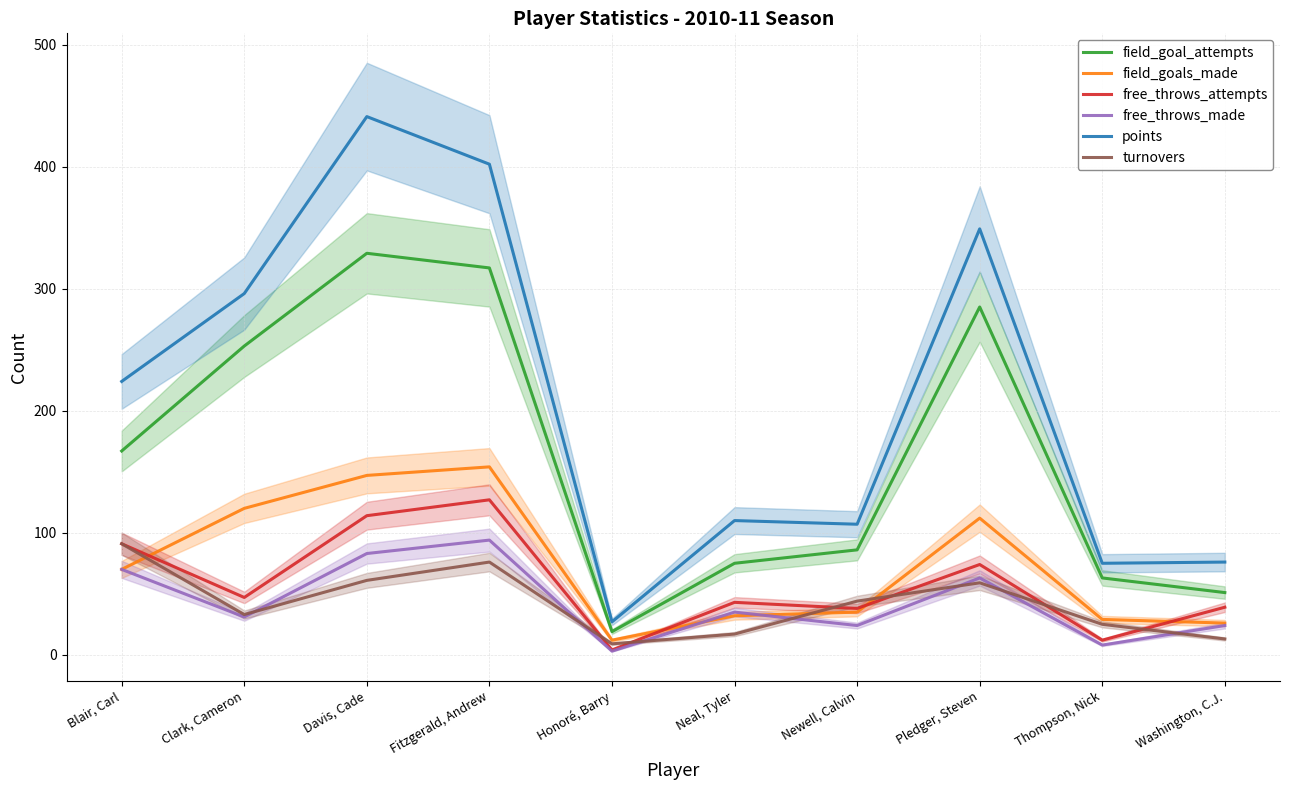

How many interior local valleys does the points series have?

3